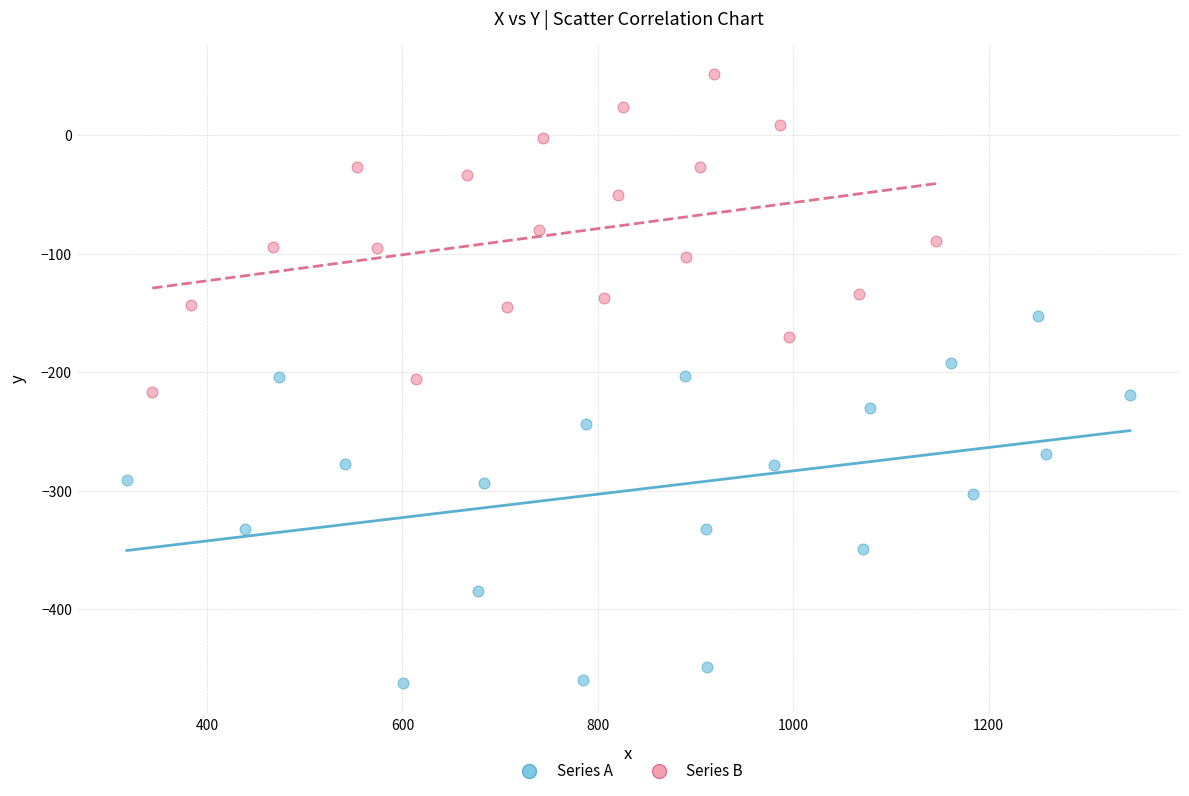

Which series reaches the maximum Y coordinate?

Series B